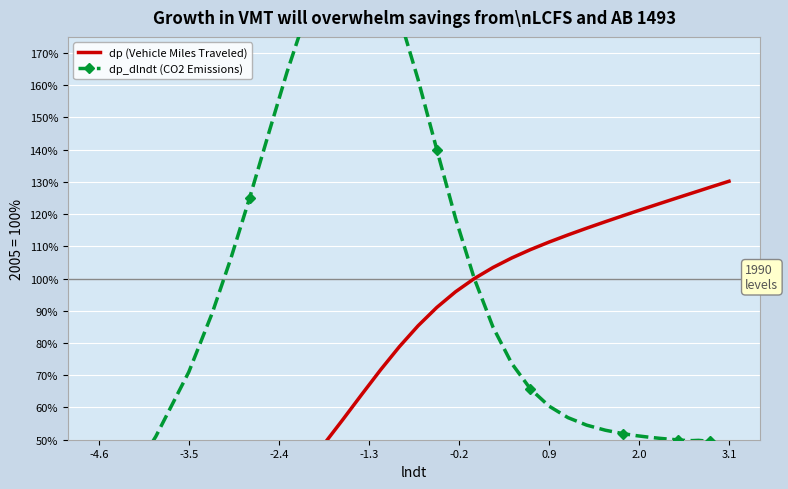

True or false: dp (Vehicle Miles Traveled) has more than 2 points higher than both neighbors.

False